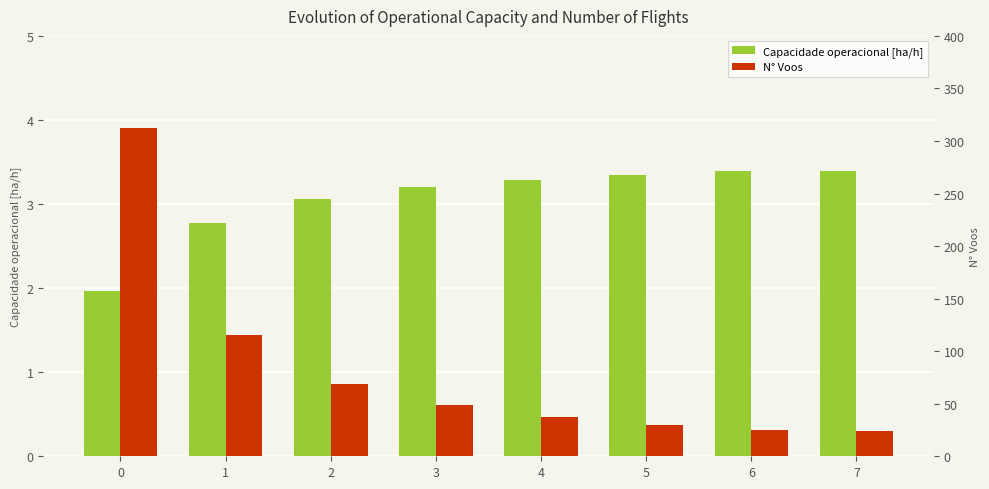

Which series has the largest total across all categories?

N° Voos